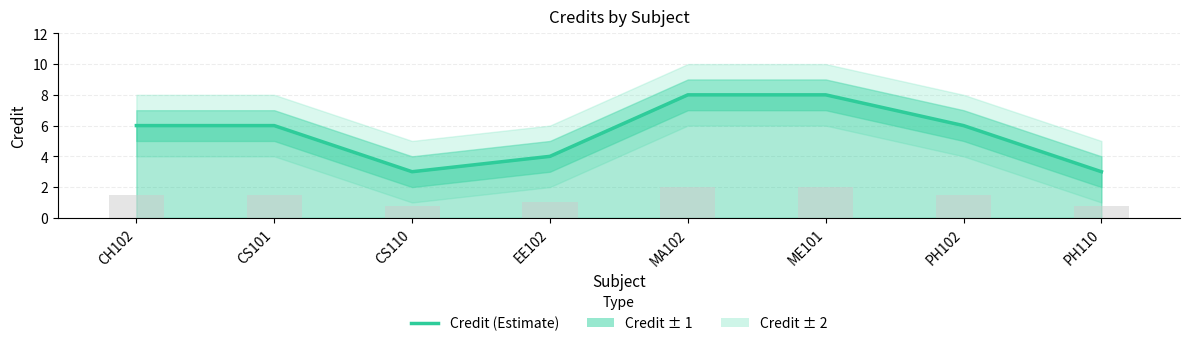

Reading right to left, what are all the values shown in this chart?

3	6	8	8	4	3	6	6